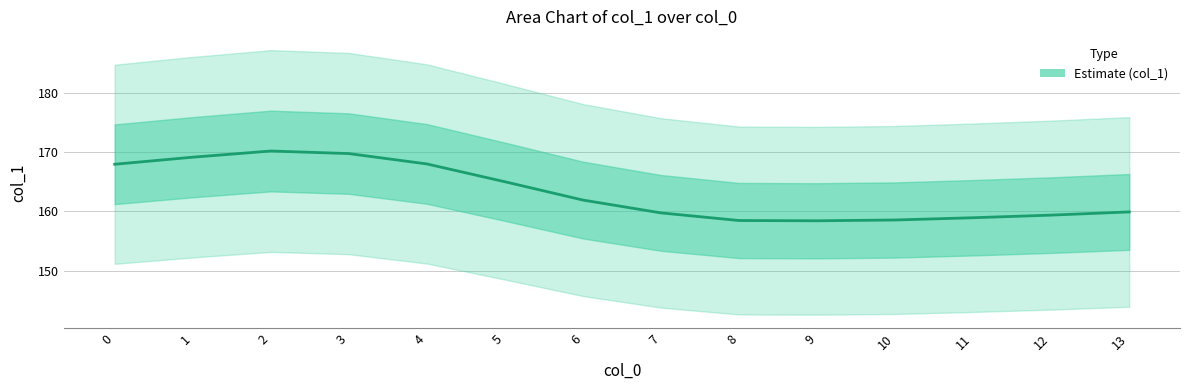

At which category does the chart reach its minimum across all series?

9